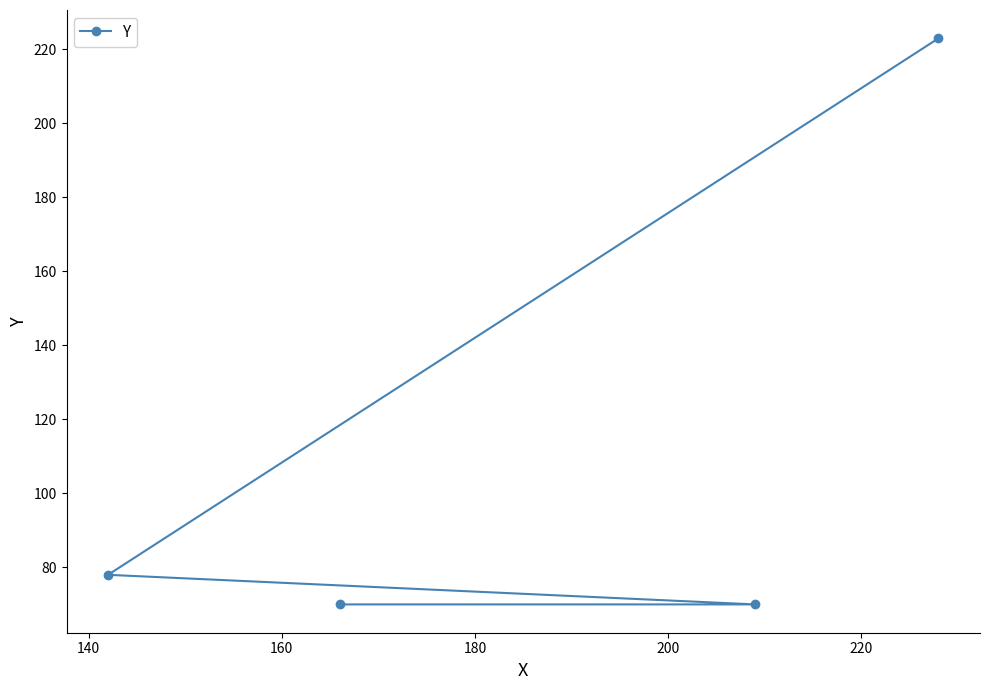

What is the value of the 2nd point from the left?

70